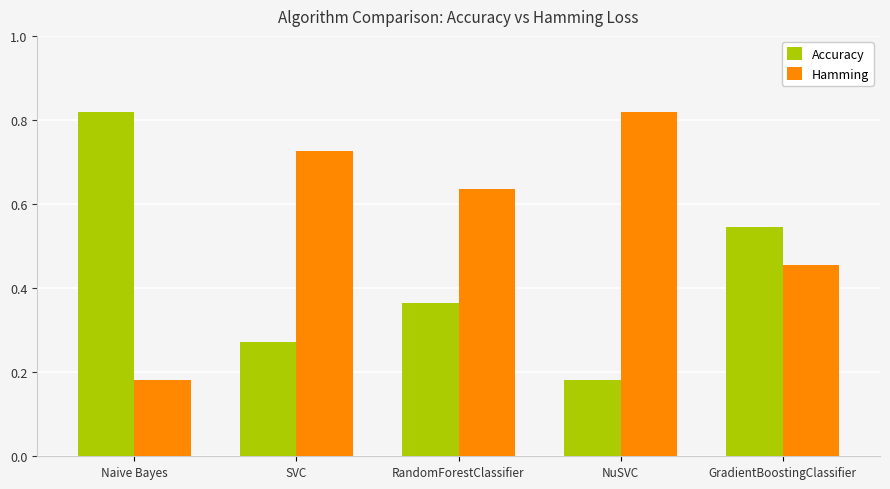

Rank the categories by Accuracy value from highest to lowest.

Naive Bayes, GradientBoostingClassifier, RandomForestClassifier, SVC, NuSVC